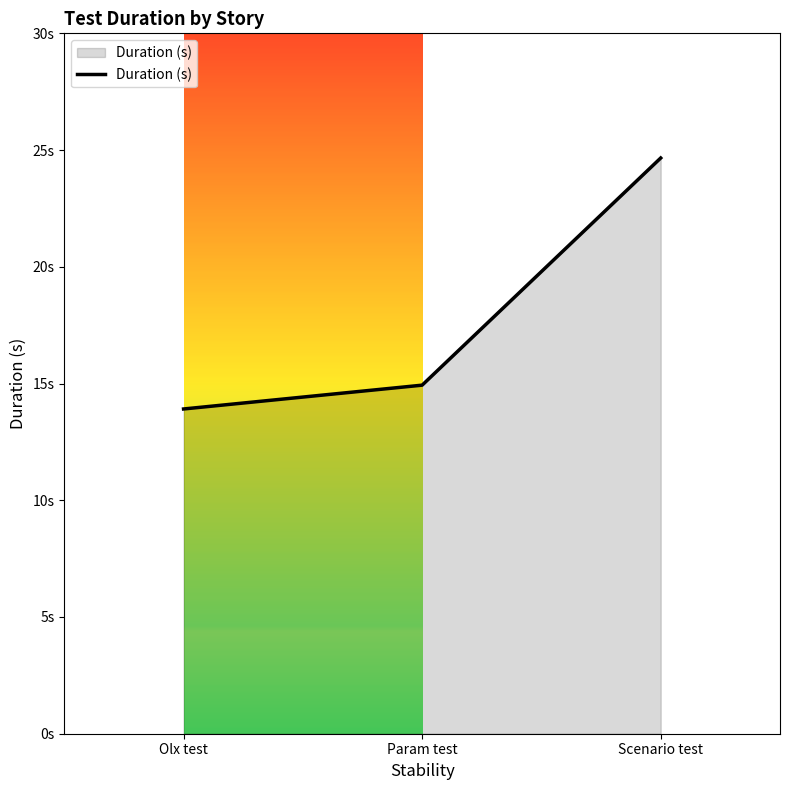

What is the sum of the values at Param test and Olx test?

28.8